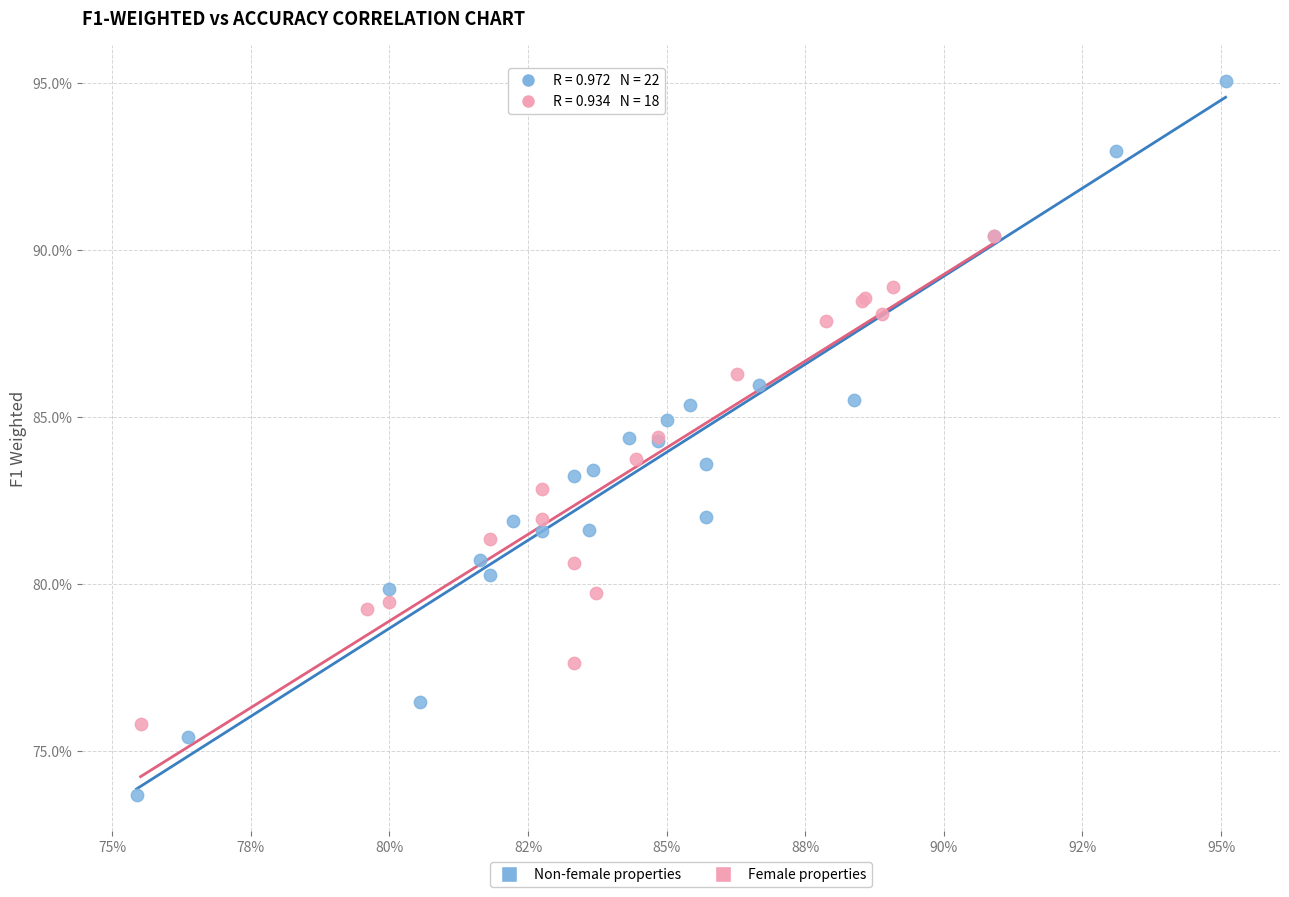

What are all the series names shown in the legend?

Non-female properties, Female properties